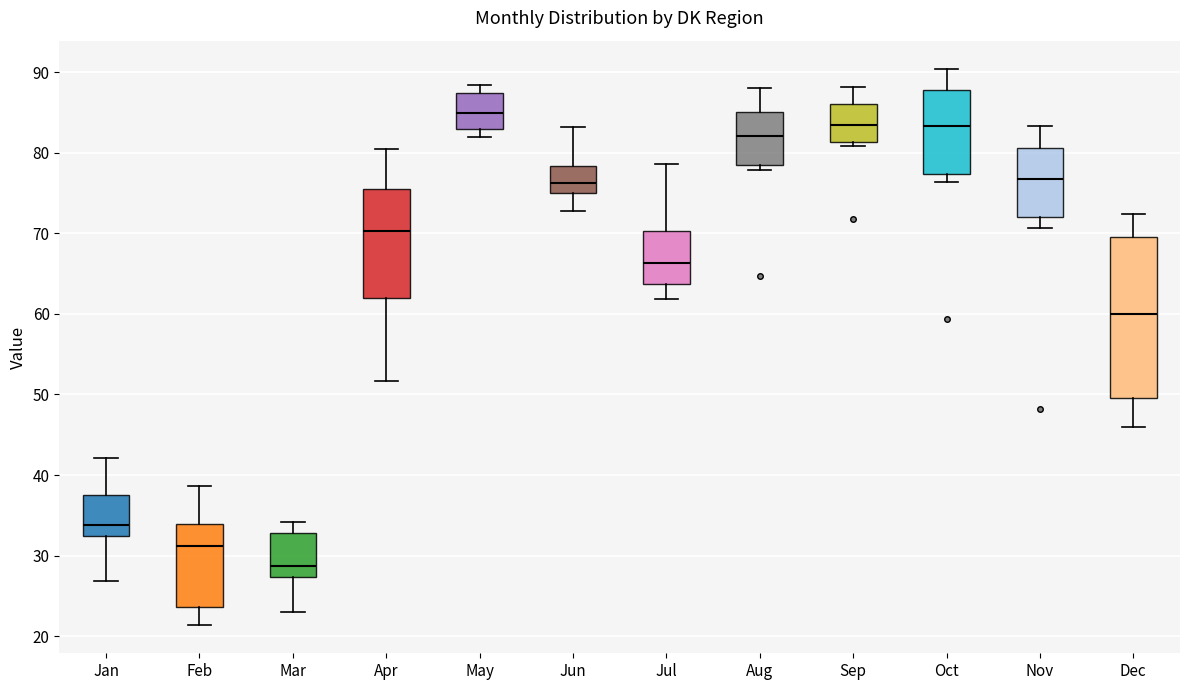

Reading left to right, read every box against the y-axis: the position of its median line, the range the box covers, and the ends of its whiskers. The values are not printed on the chart, so give them approximately, as read against the axis.

Jan: median 34, box 32 to 38, whiskers 27 to 42
Feb: median 31, box 24 to 34, whiskers 21 to 39
Mar: median 29, box 27 to 33, whiskers 23 to 34
Apr: median 70, box 62 to 75, whiskers 52 to 81
May: median 85, box 83 to 87, whiskers 82 to 88
Jun: median 76, box 75 to 78, whiskers 73 to 83
Jul: median 66, box 64 to 70, whiskers 62 to 79
Aug: median 82, box 78 to 85, whiskers 78 (just below the box's lower edge) to 88
Sep: median 83, box 81 to 86, whiskers 81 (just below the box's lower edge) to 88
Oct: median 83, box 77 to 88, whiskers 76 to 90
Nov: median 77, box 72 to 81, whiskers 71 to 83
Dec: median 60, box 50 to 70, whiskers 46 to 72